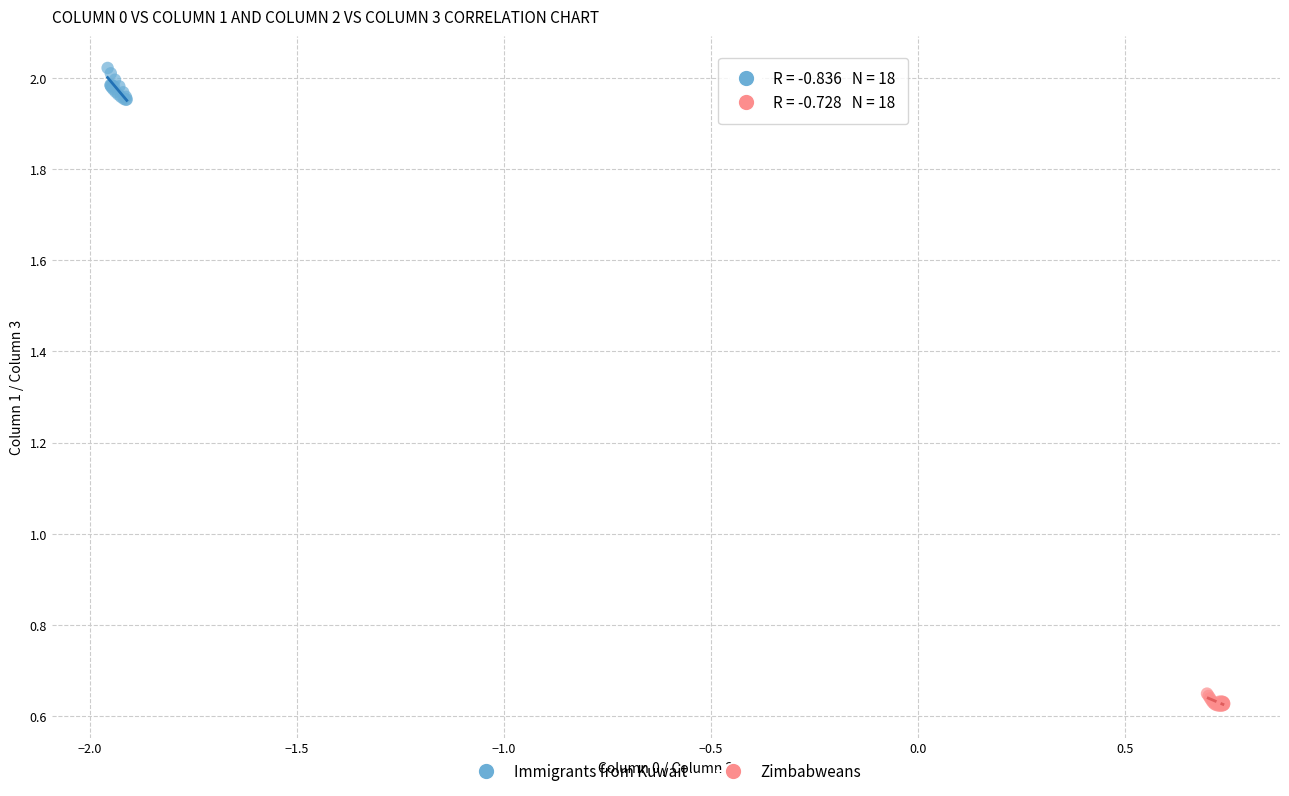

Which series has the widest spread of Y values?

Immigrants from Kuwait